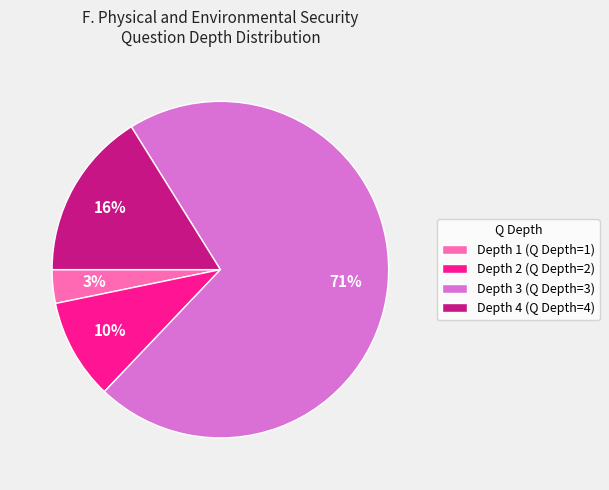

Does Depth 2 (Q Depth=2) account for over 50% of the chart?

No